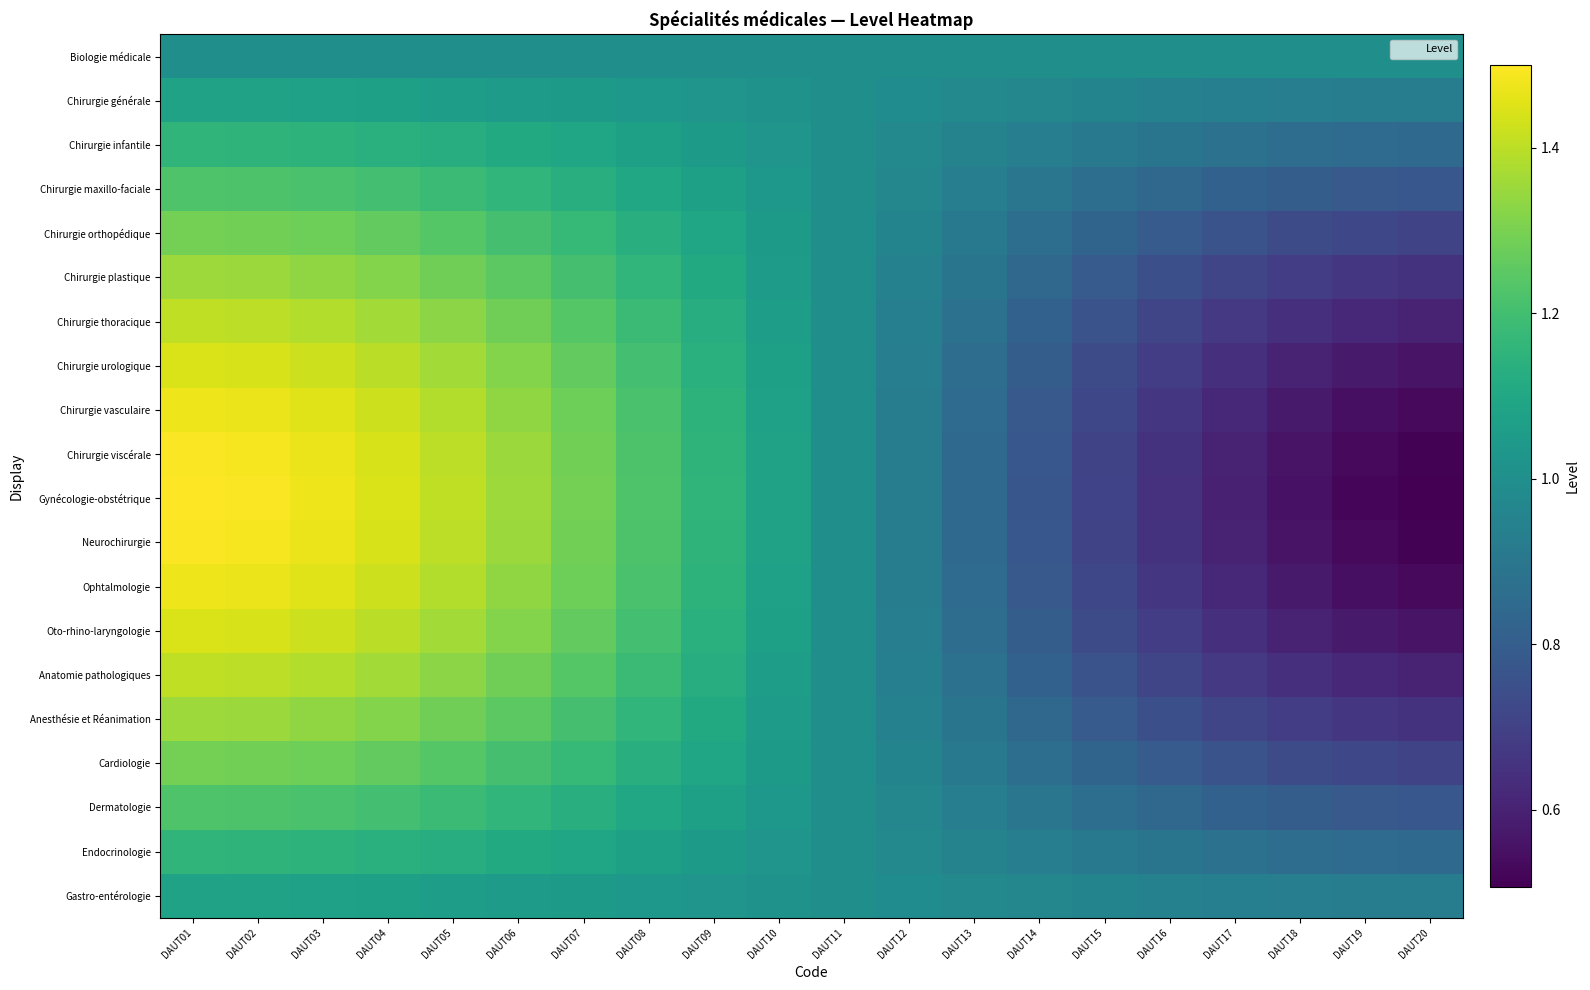

How many categories are shown in the chart?

20